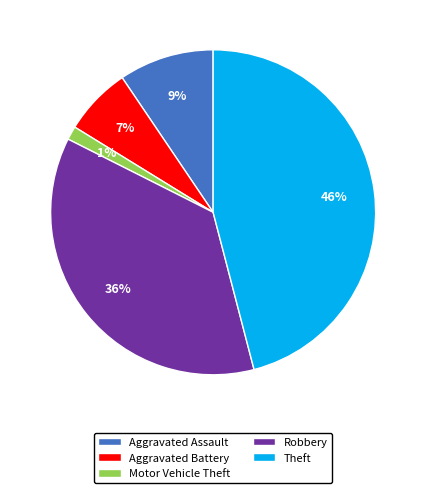

The Aggravated Assault slice represents 9% of the pie. True or false?

True